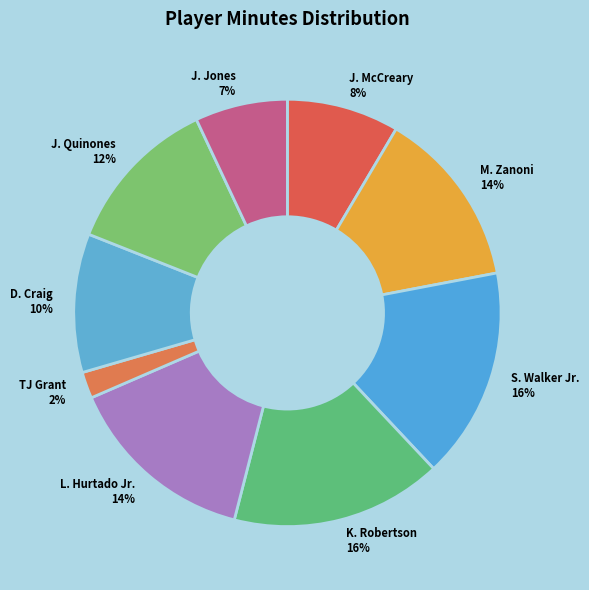

What percentage is the S. Walker Jr. slice, to the nearest percent?

16%